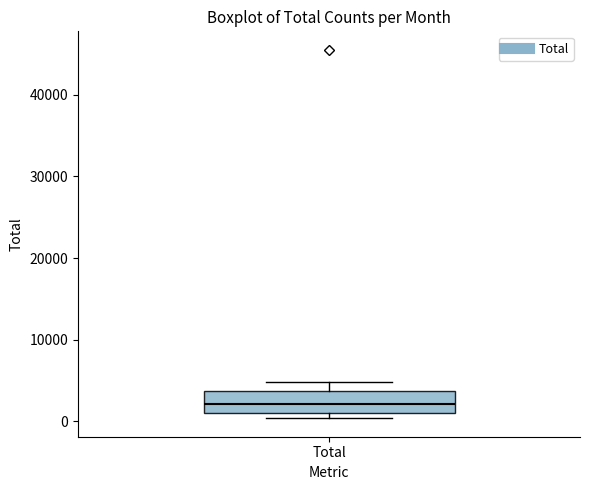

Where is the lower edge of the box for Total on the y-axis? The values are not printed on the chart, so give them approximately, as read against the axis.

1000